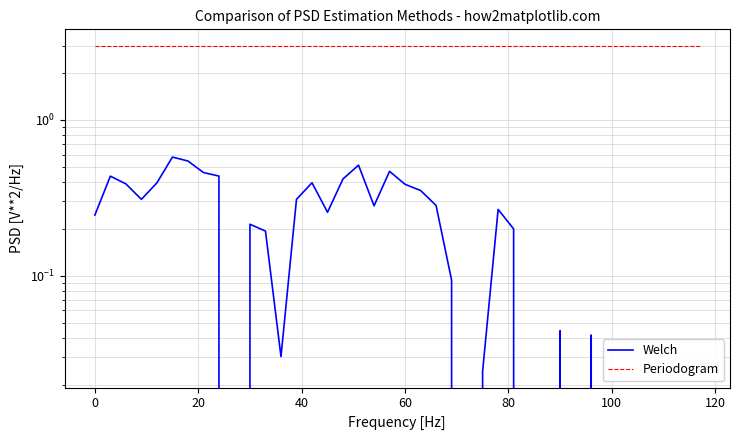

Reading left to right, extract all data points from this chart.

Welch: 0.2	0.4	0.4	0.3	0.4	0.6	0.5	0.5	0.4	0.0	0.2	0.2	0.0	0.3	0.4	0.3	0.4	0.5	0.3	0.5	0.4	0.4	0.3	0.1	0.0	0.0	0.3	0.2	0.0	0.0	0.0	0.0	0.0	0.0	0.0	0.0	0.0	0.0	0.0	0.0
Periodogram: 3.0	3.0	3.0	3.0	3.0	3.0	3.0	3.0	3.0	3.0	3.0	3.0	3.0	3.0	3.0	3.0	3.0	3.0	3.0	3.0	3.0	3.0	3.0	3.0	3.0	3.0	3.0	3.0	3.0	3.0	3.0	3.0	3.0	3.0	3.0	3.0	3.0	3.0	3.0	3.0